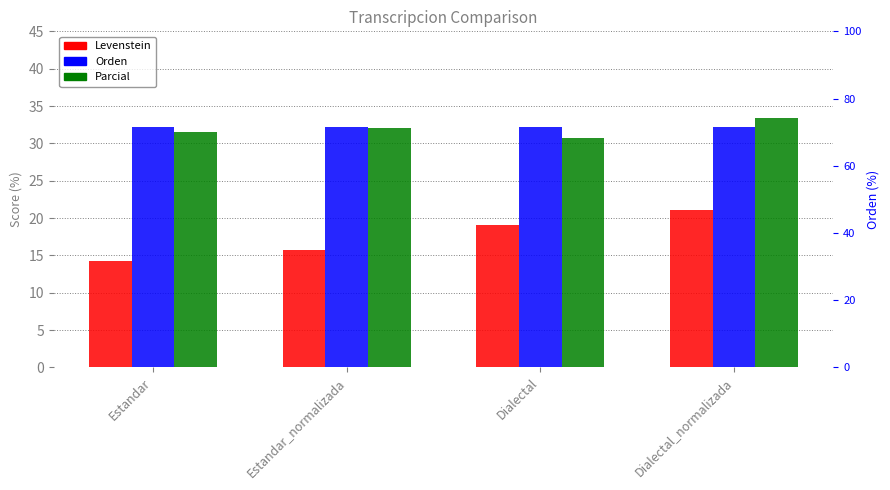

How many distinct data groups are displayed?

3